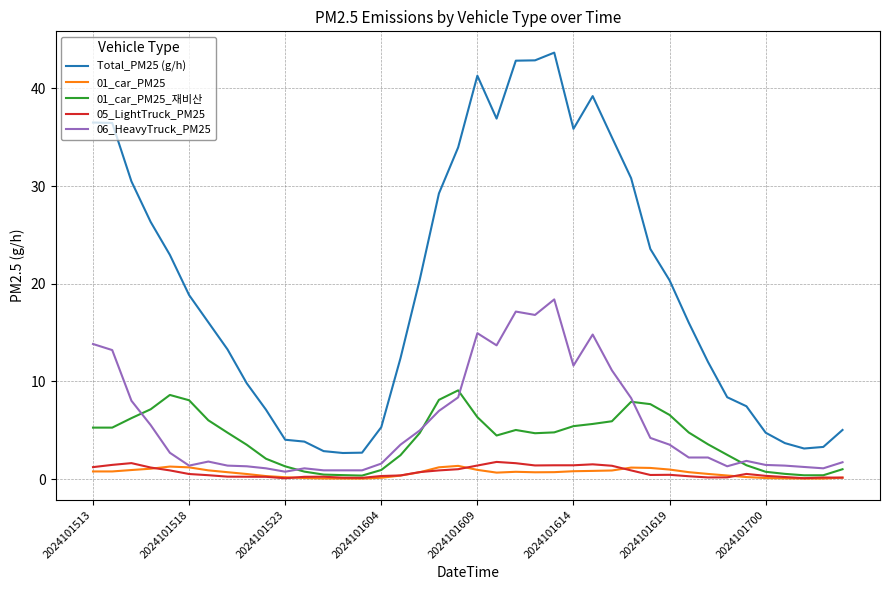

List the series in order of their peak value, lowest first.

01_car_PM25, 05_LightTruck_PM25, 01_car_PM25_재비산, 06_HeavyTruck_PM25, Total_PM25 (g/h)